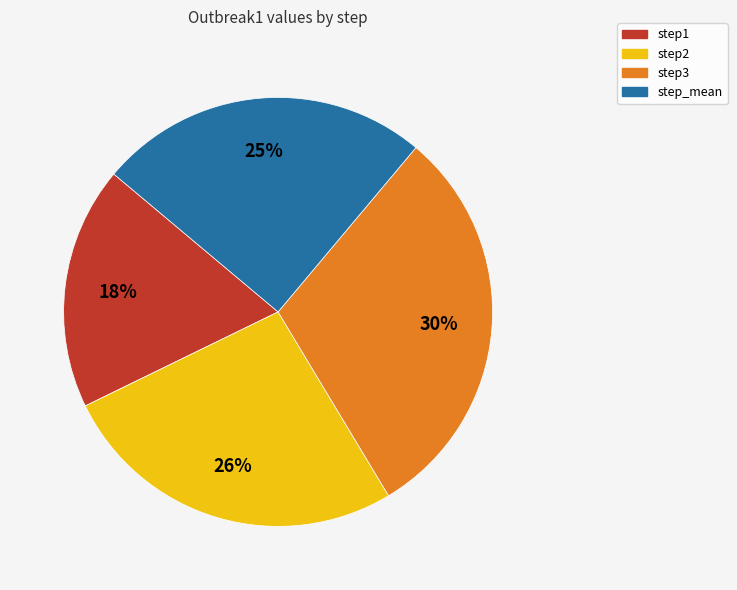

Does any single category account for the majority?

No